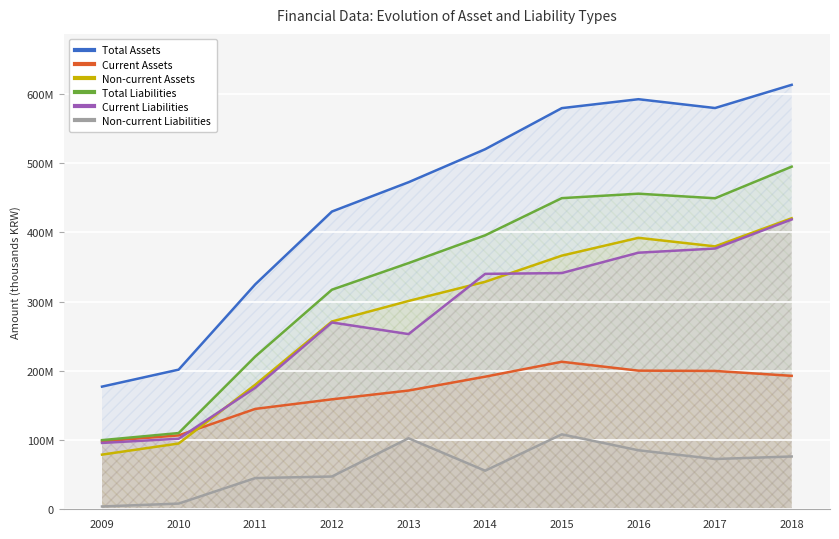

Which series has the largest total across all categories?

Total Assets